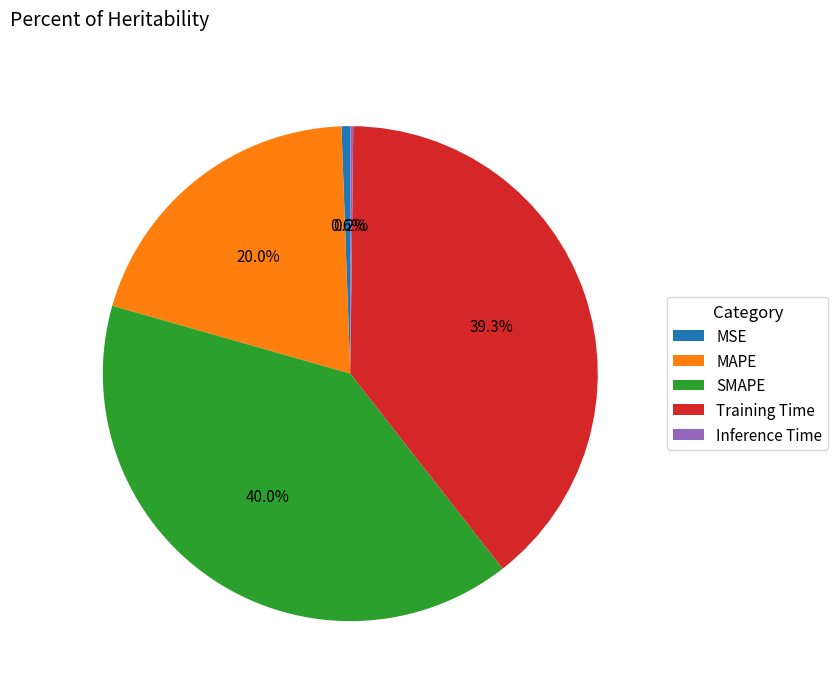

To the nearest percent, what portion does SMAPE represent?

40%